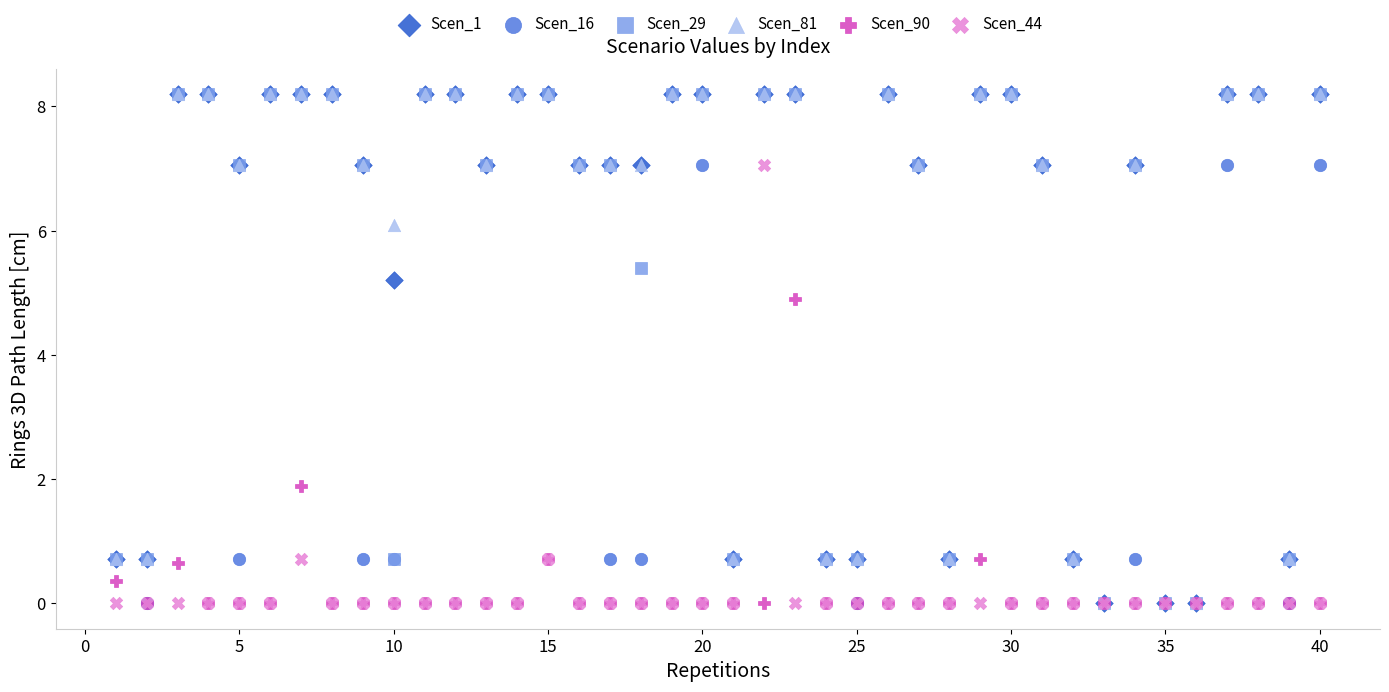

Across all series, what Y value is closest to 4?

4.9